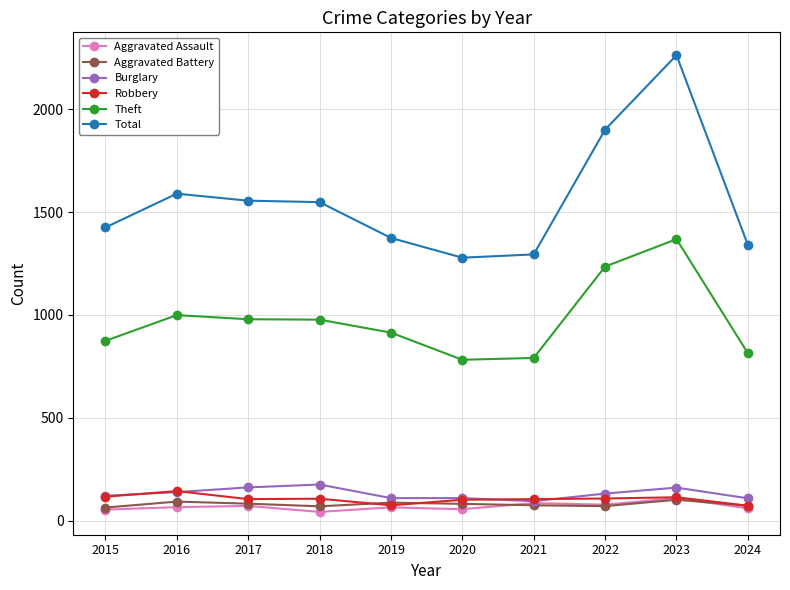

What is the difference between the maximum and minimum values in the Burglary series?

81